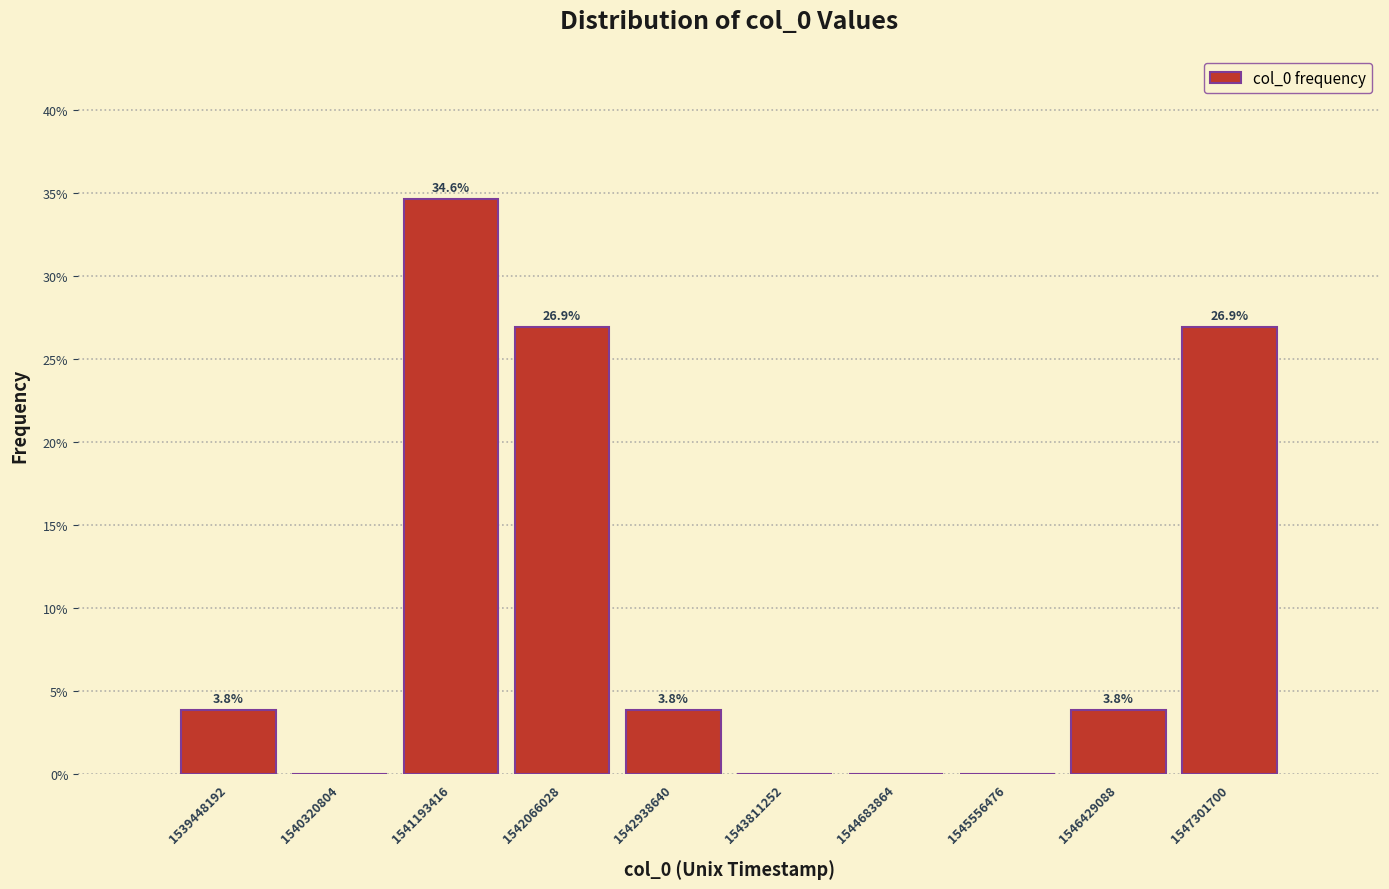

Reading right to left, what are all the values shown in this chart?

1547301700=26.9	1546429088=3.8	1545556476=0.0	1544683864=0.0	1543811252=0.0	1542938640=3.8	1542066028=26.9	1541193416=34.6	1540320804=0.0	1539448192=3.8